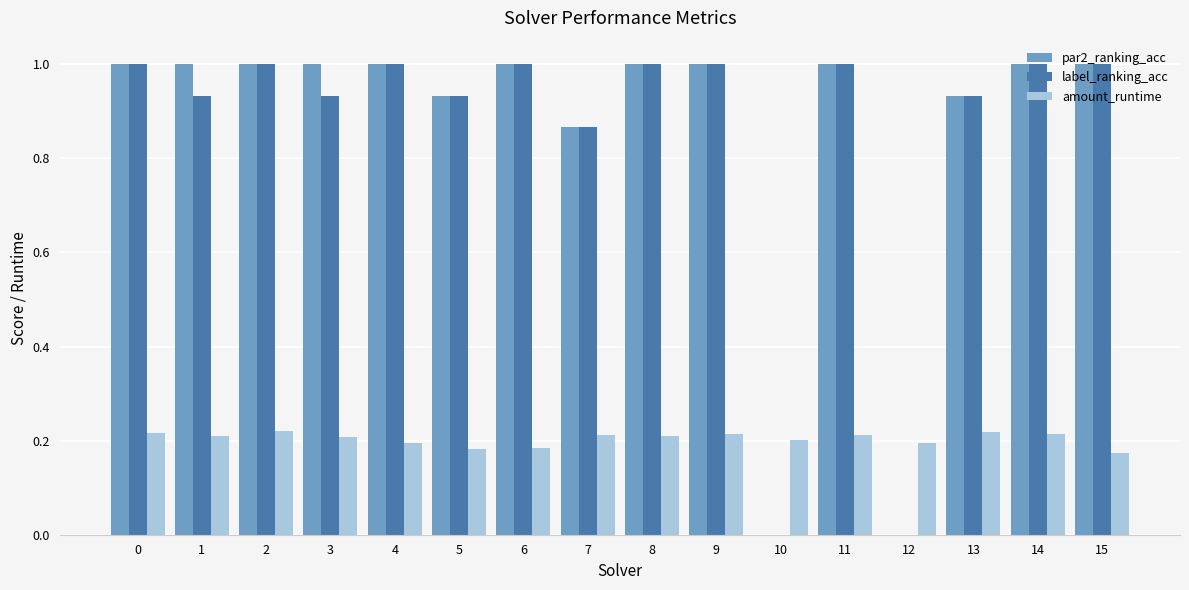

The value of amount_runtime at 12 is 0.2. True or false?

True